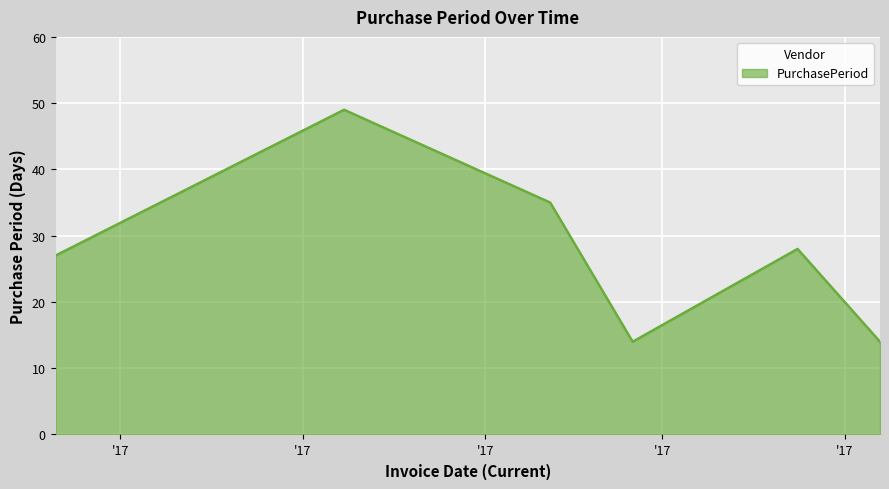

What is the maximum value shown in the chart?

49